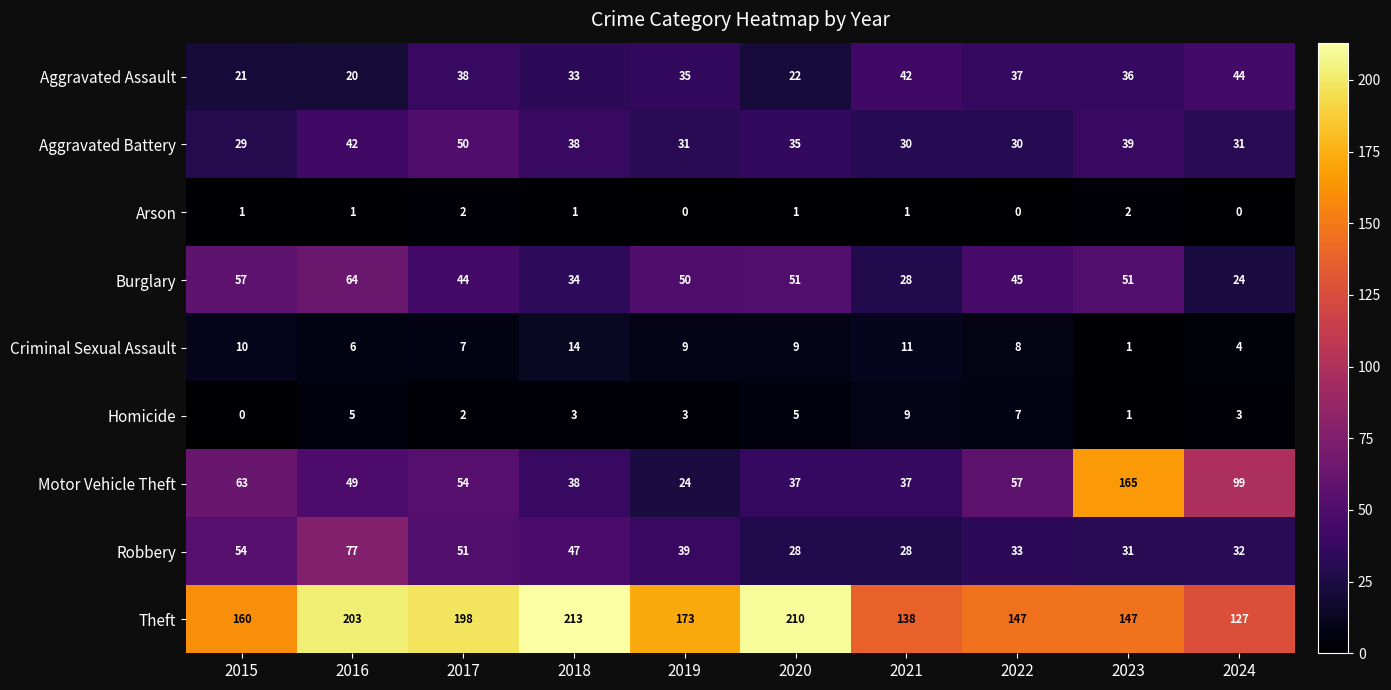

Count the number of data series in this chart.

9